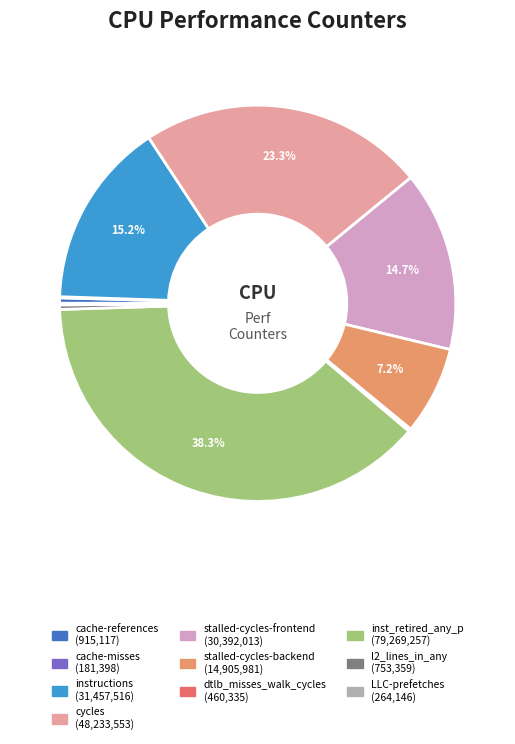

Is there any slice that represents more than half of the pie?

No